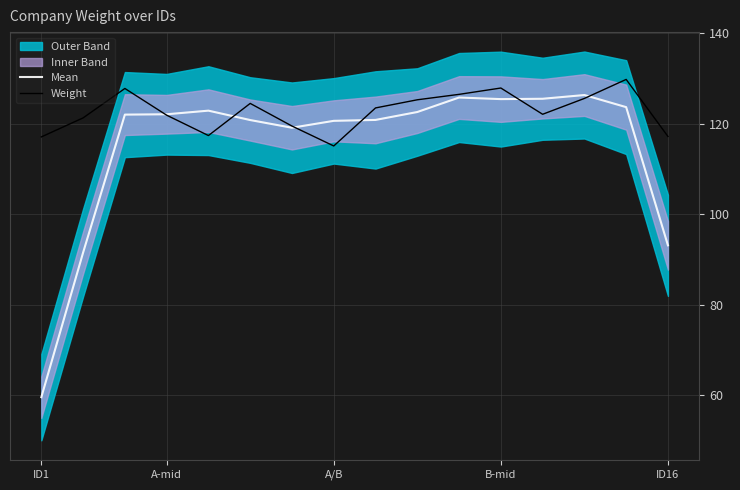

Does the chart have visible grid lines?

Yes